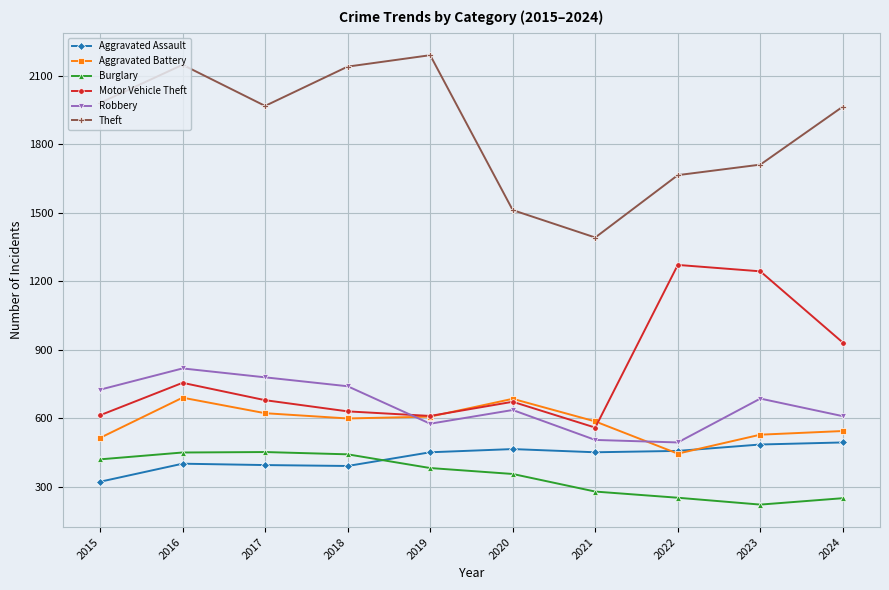

Is it true that Aggravated Assault equals 452 at 2021?

True